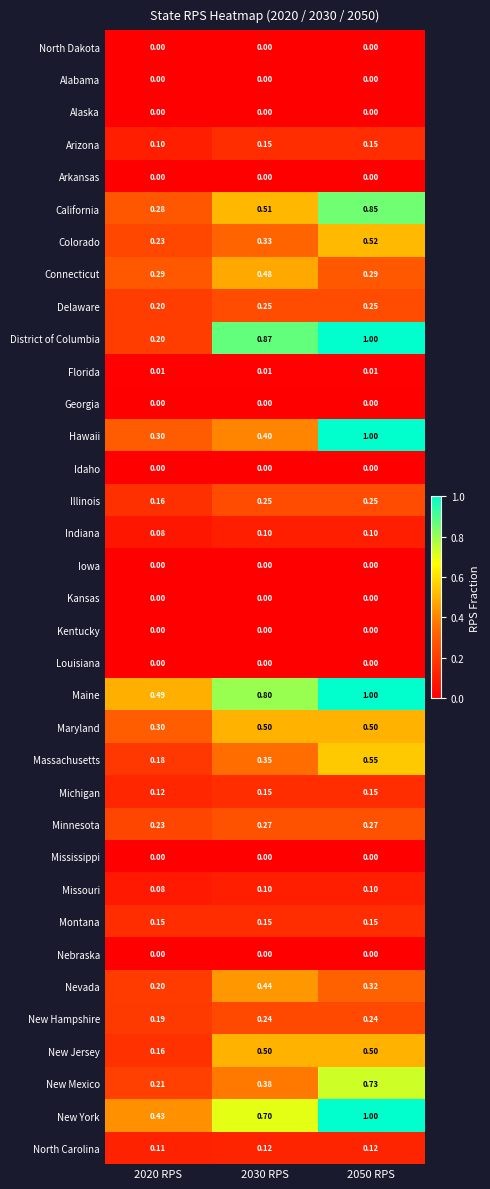

At how many categories does at least one series exceed 0?

3